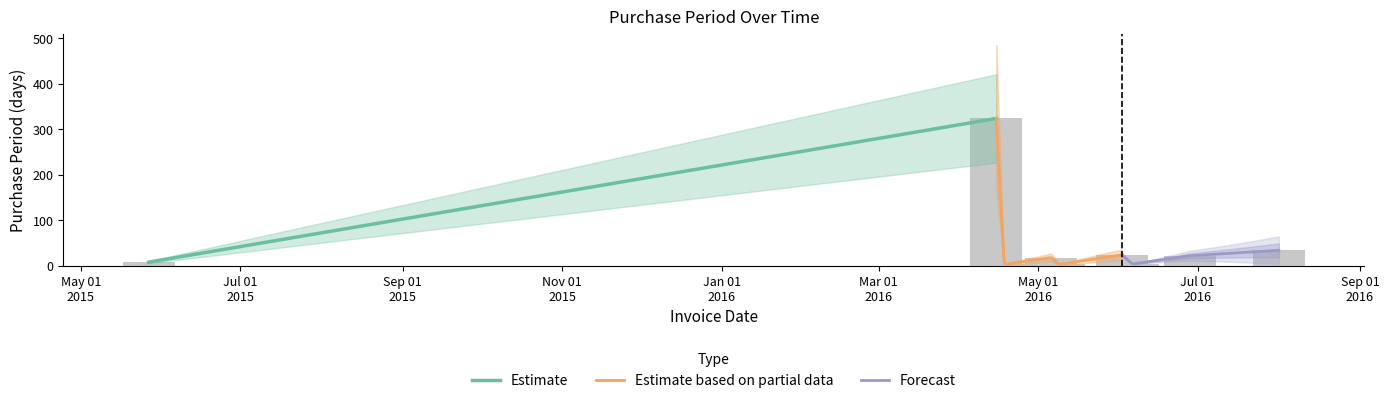

What is the change in value from 2016-06-02 to 2016-06-28?

-2